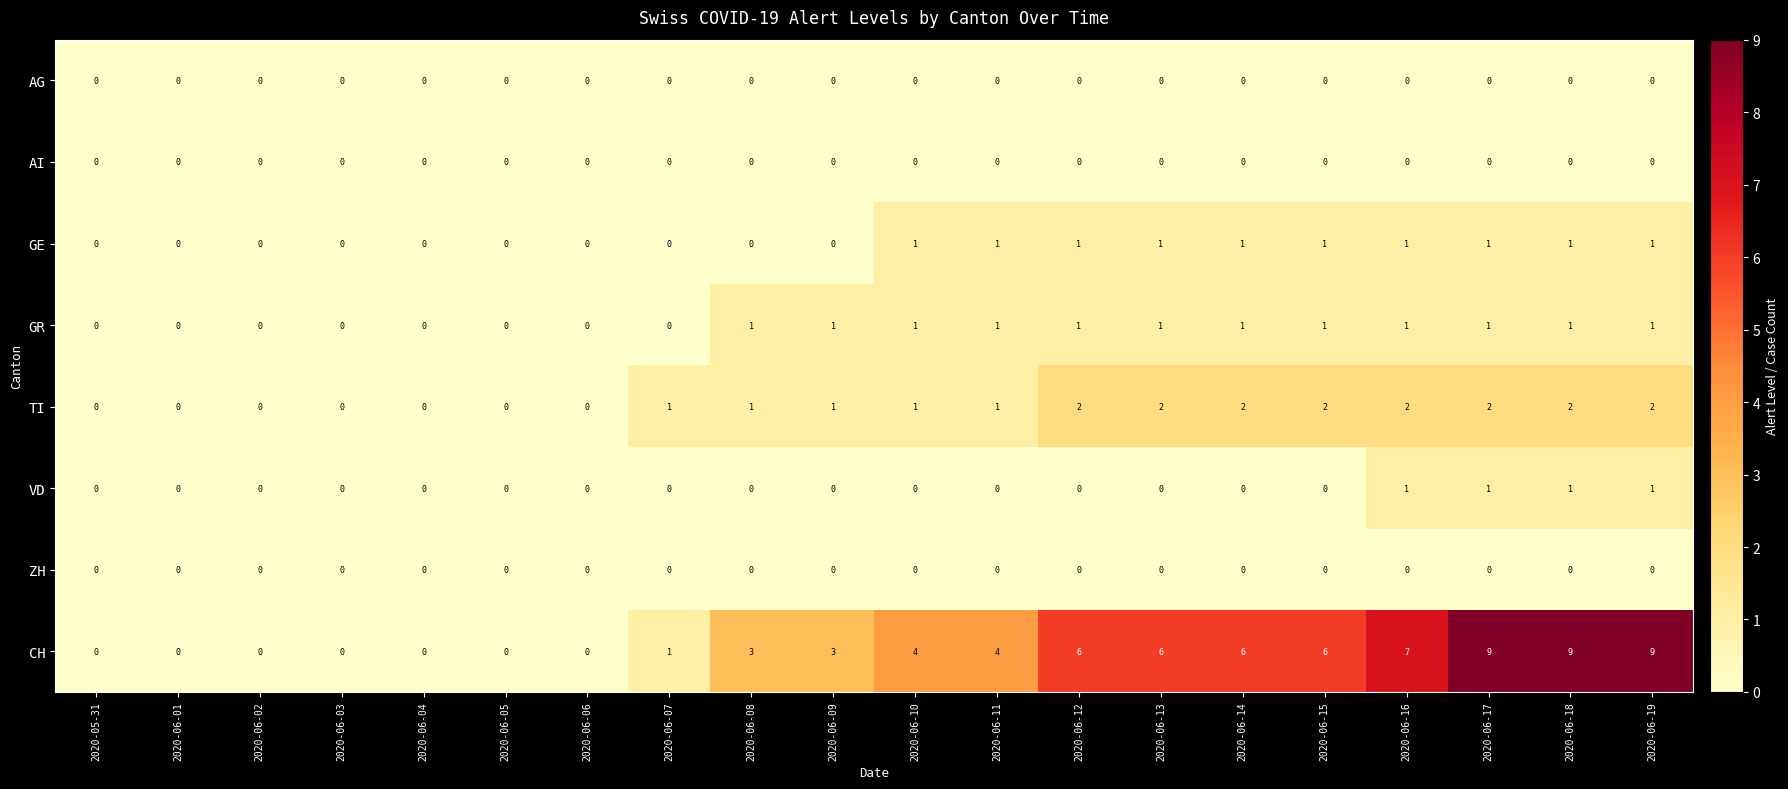

Is the value of CH at 2020-06-08 greater than the value of AG at 2020-06-01?

Yes